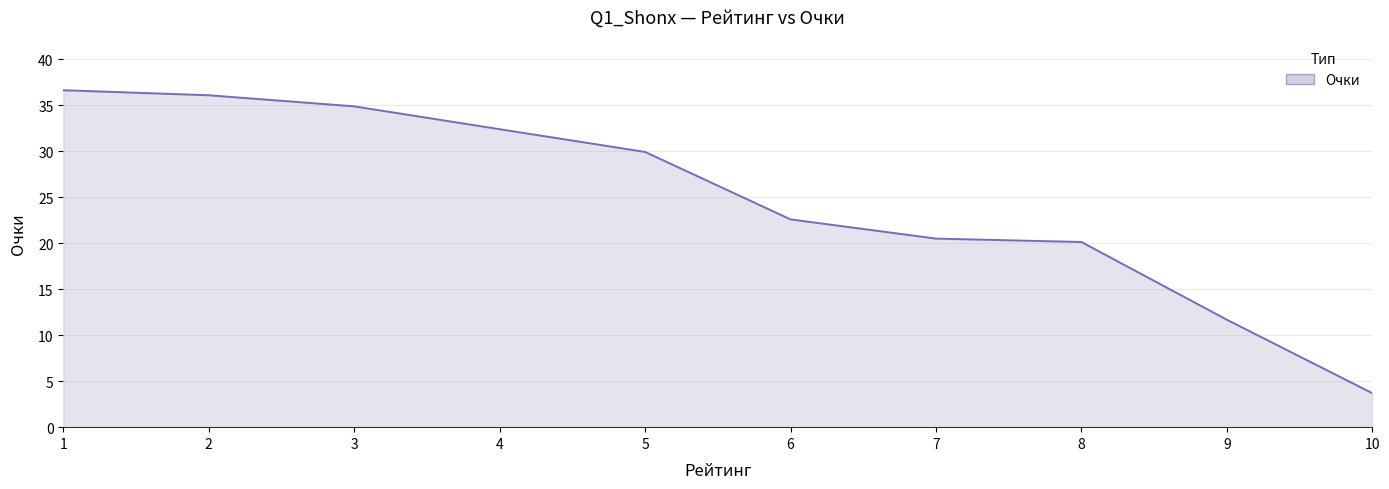

Which has a higher value, 1 or 9?

1